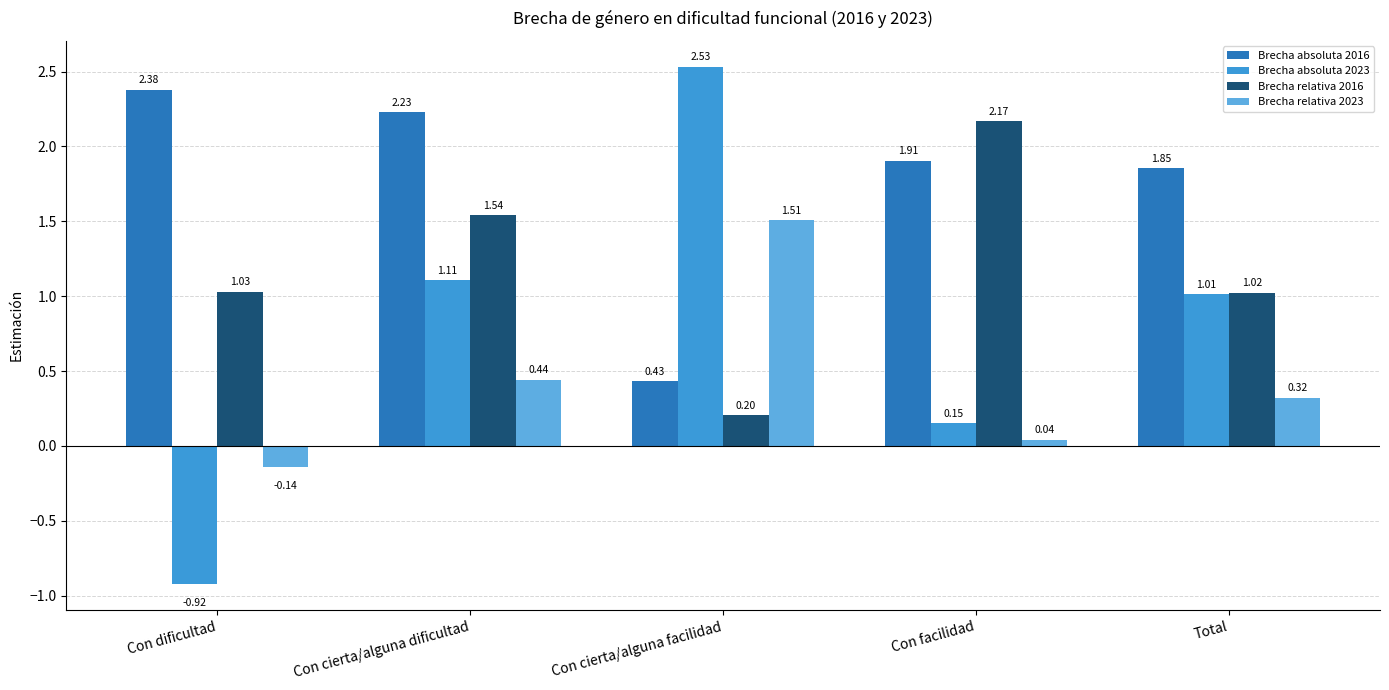

What is the difference between the Brecha absoluta 2016 values at Con dificultad and Con facilidad?

0.5